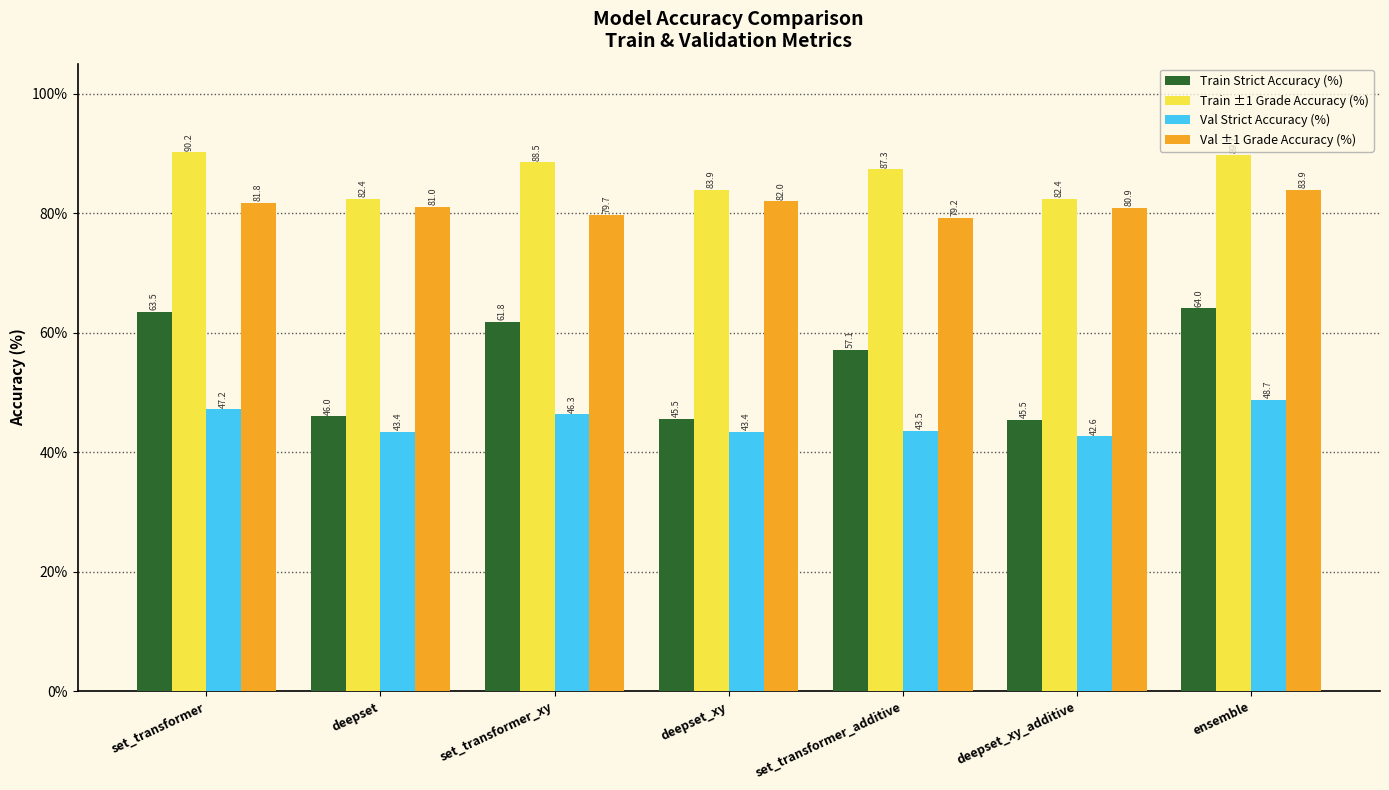

What is the approximate value of Val Strict Accuracy (%) at deepset_xy?

43.4